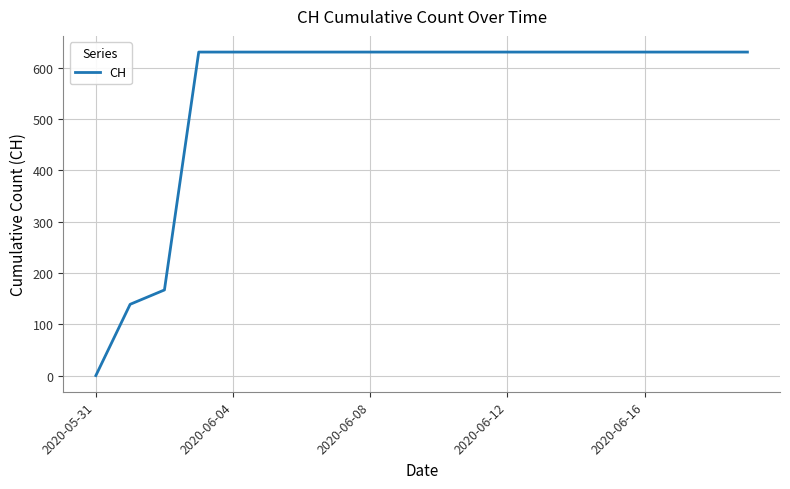

What is the maximum value shown in the chart?

631